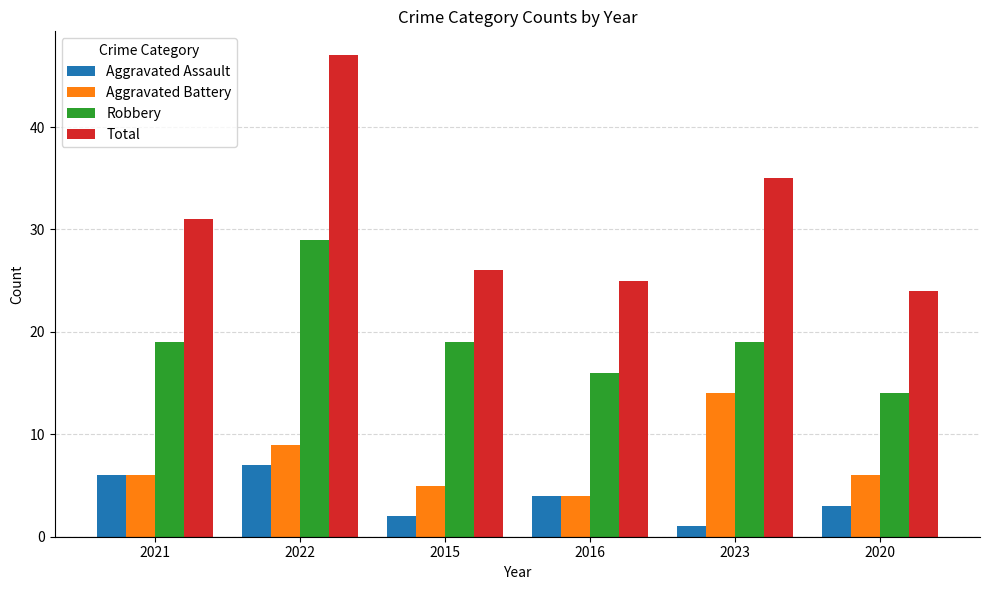

What is the difference between the Aggravated Battery values at 2021 and 2023?

8